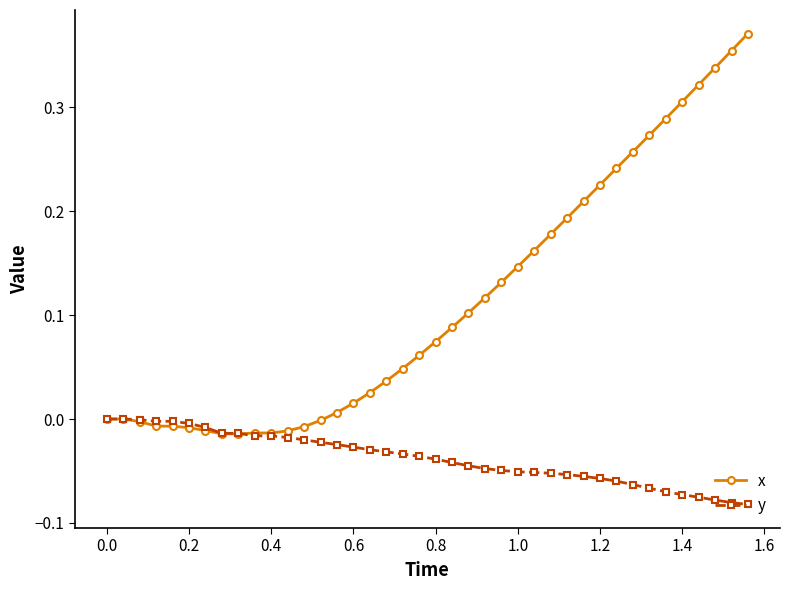

Which series has the widest spread of values?

x